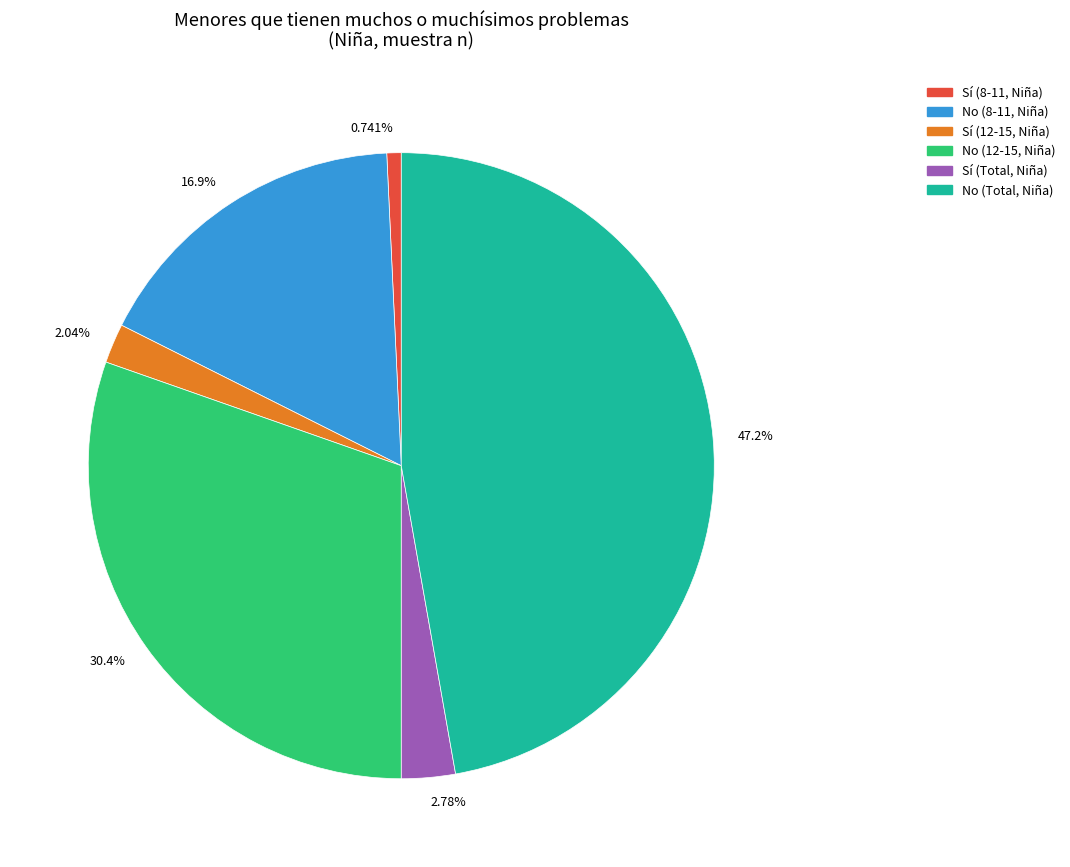

Rank the categories by value from highest to lowest.

No (Total, Niña), No (12-15, Niña), No (8-11, Niña), Sí (Total, Niña), Sí (12-15, Niña), Sí (8-11, Niña)